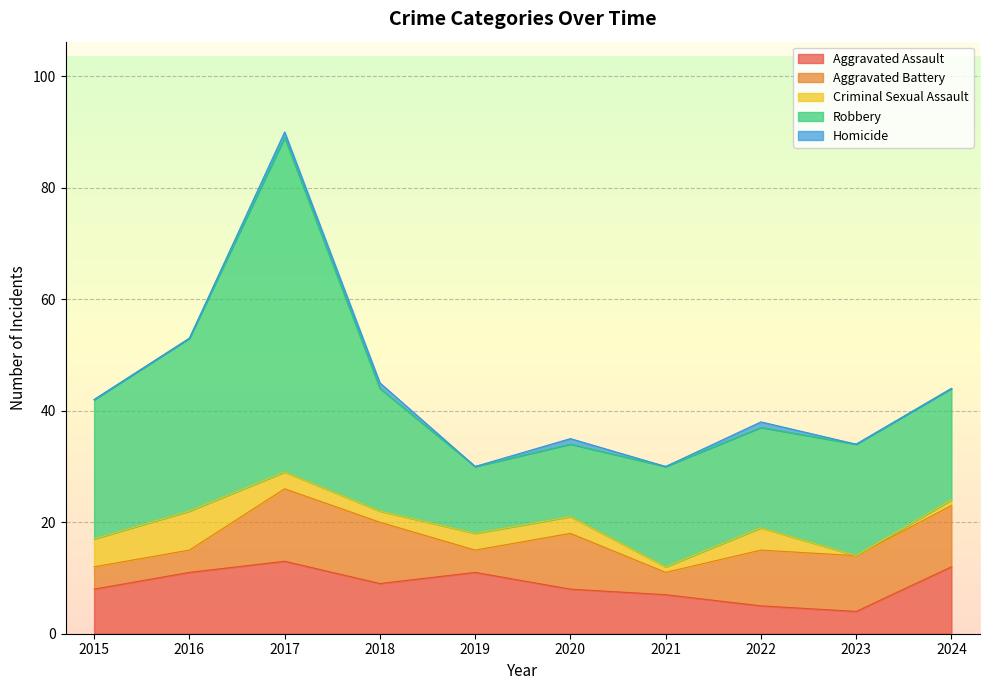

True or false: Aggravated Battery and Robbery intersect in this chart.

False